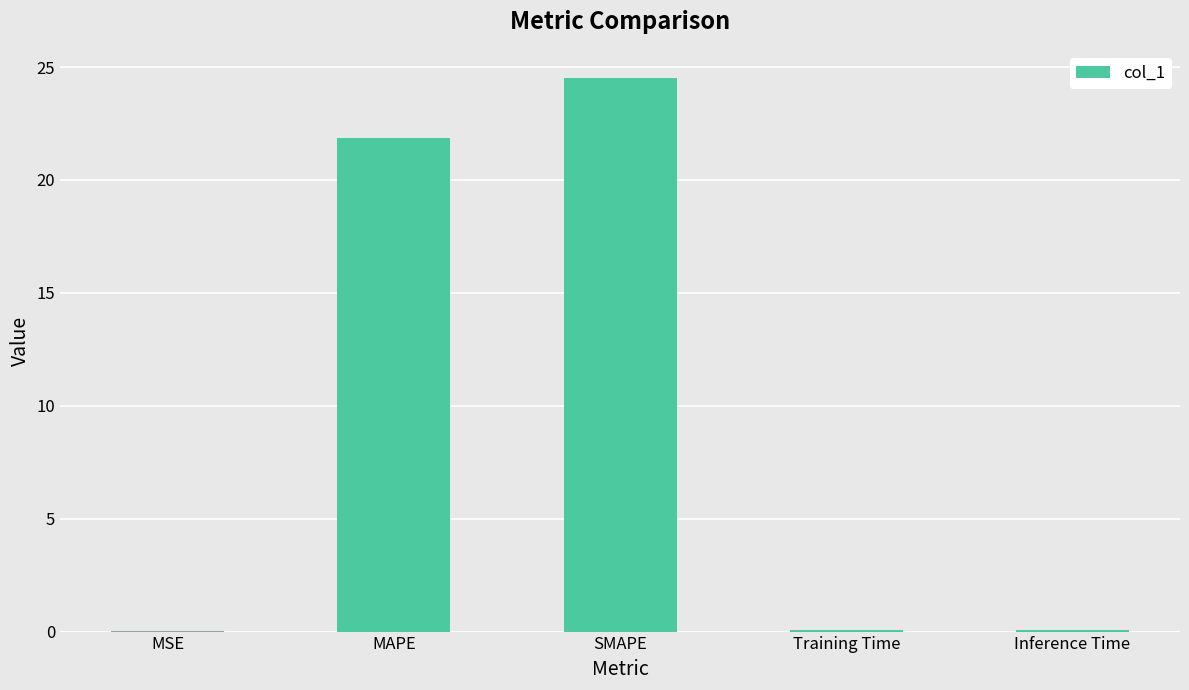

What is the approximate value at SMAPE?

24.5